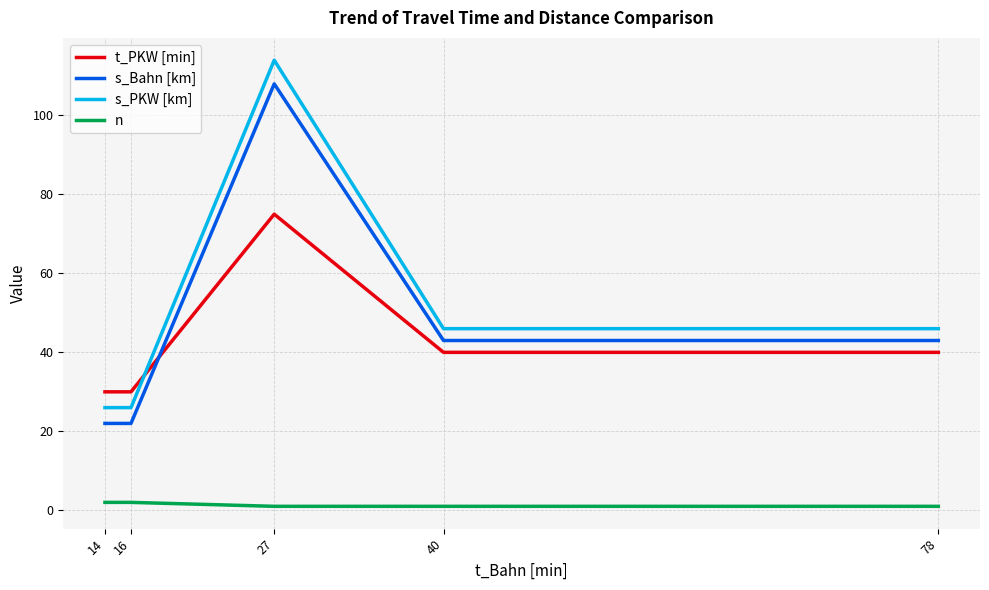

How many lines are shown in the chart?

4